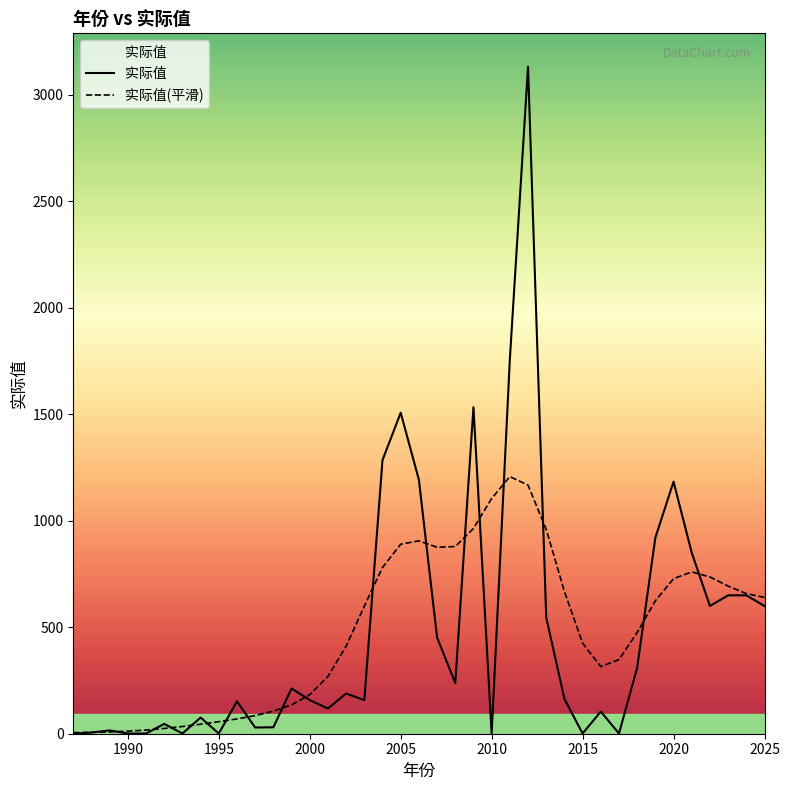

The 实际值(平滑) series shows 425.0 at 2015. True or false?

True